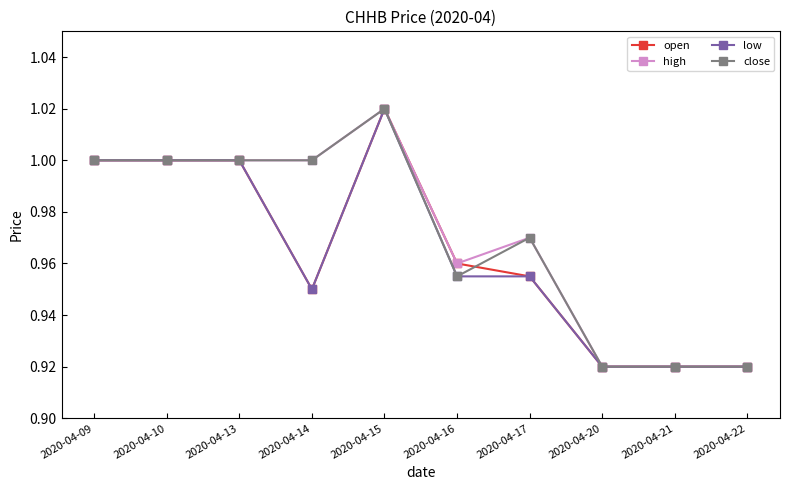

What is the sum of the close values at 2020-04-10 and 2020-04-16?

2.0